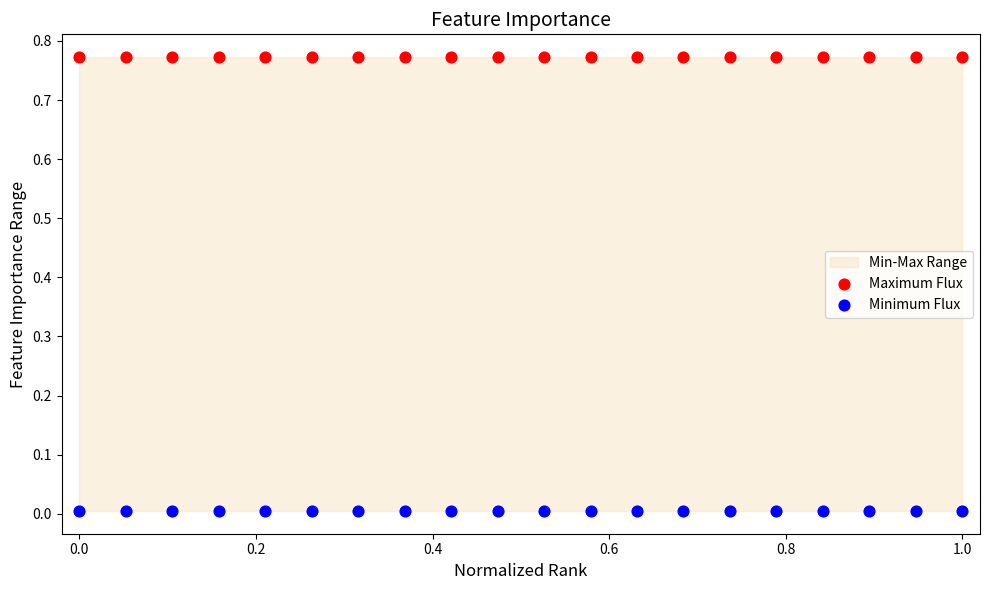

Which series contains the lowest Y value?

Minimum Flux